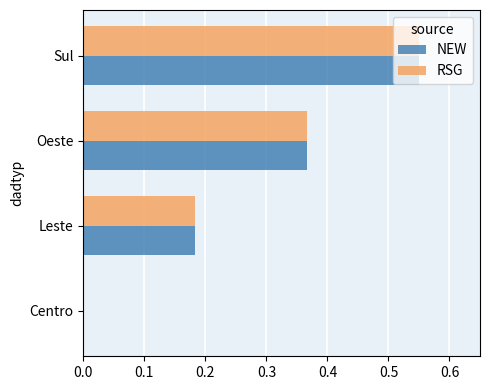

What is the total value across all series at Sul?

1.1